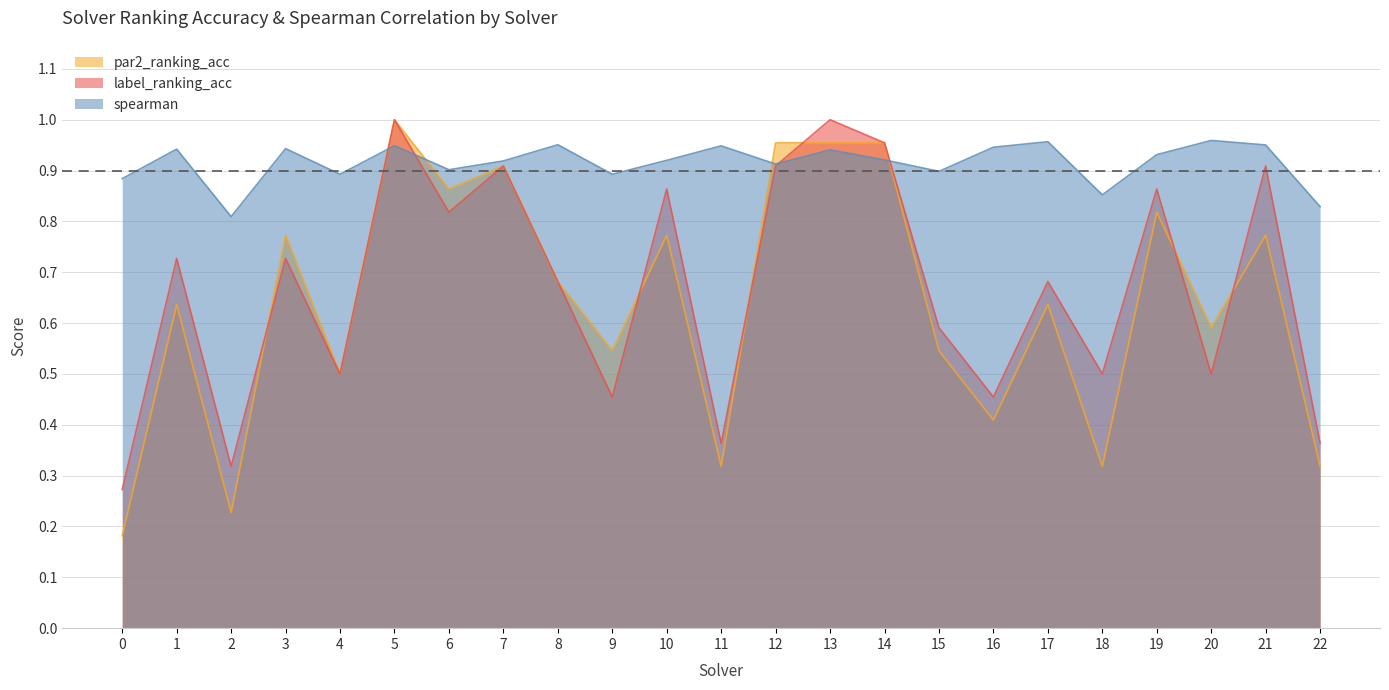

Rank the series at 16 from highest to lowest value.

spearman, label_ranking_acc, par2_ranking_acc